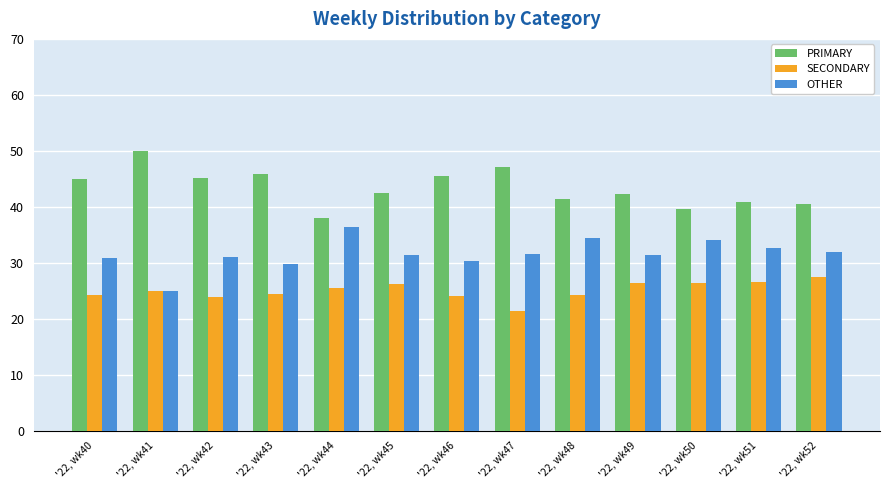

How many series are shown in this chart?

3